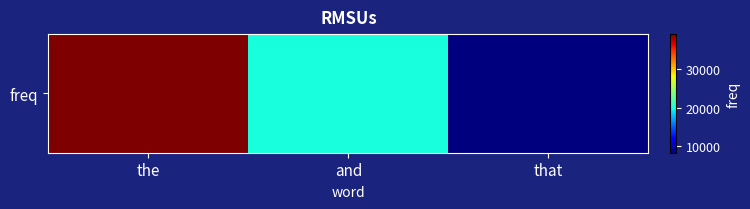

List the labels in order of value, largest first.

the, and, that